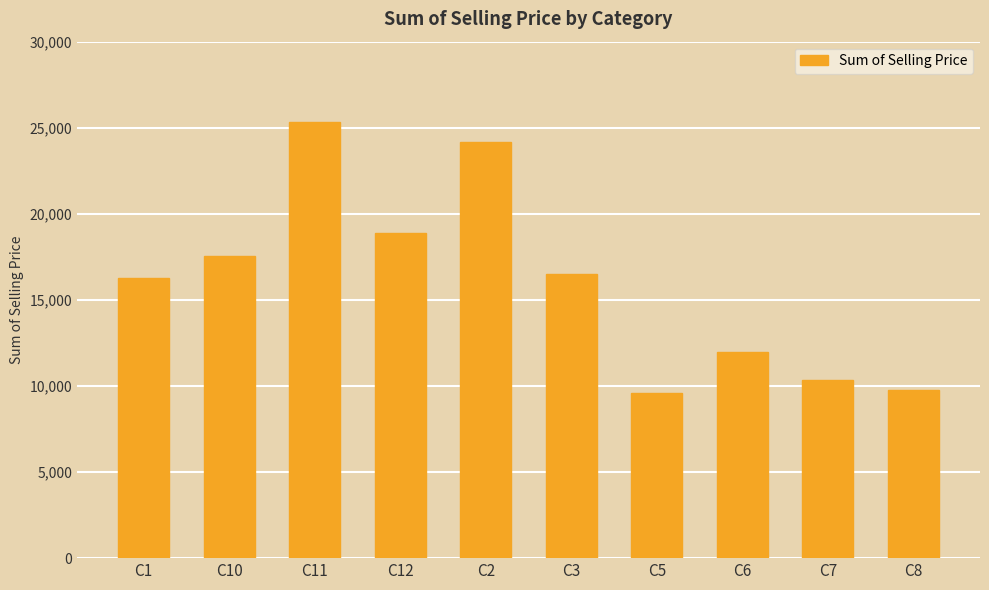

Reading left to right, transcribe all the data shown in this chart.

16267.7	17533.9	25307.0	18864.8	24153.1	16503.1	9595.3	11981.2	10367.9	9750.1